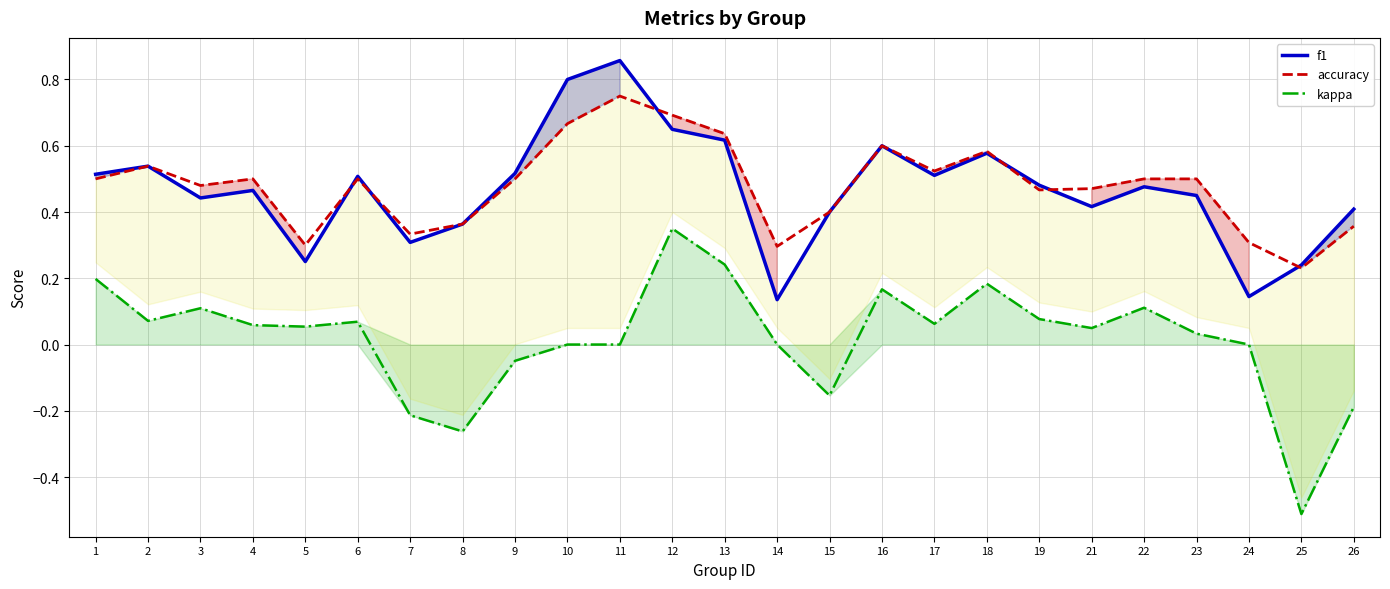

True or false: f1 and kappa intersect in this chart.

False